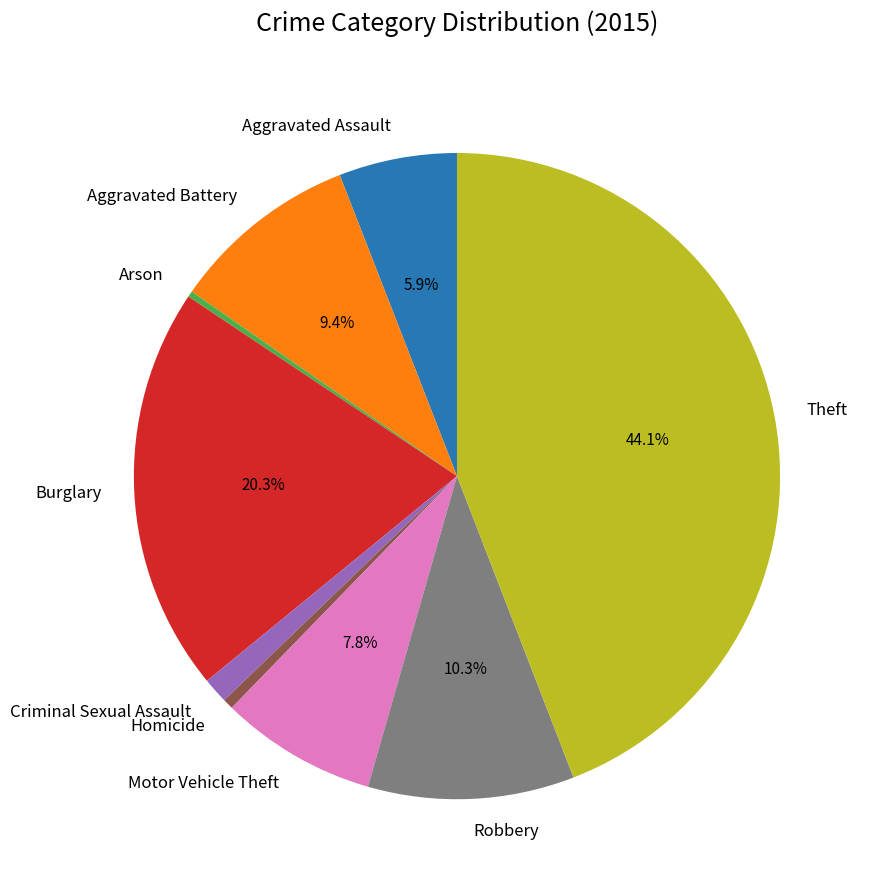

To the nearest percent, what is the average slice percentage?

11%